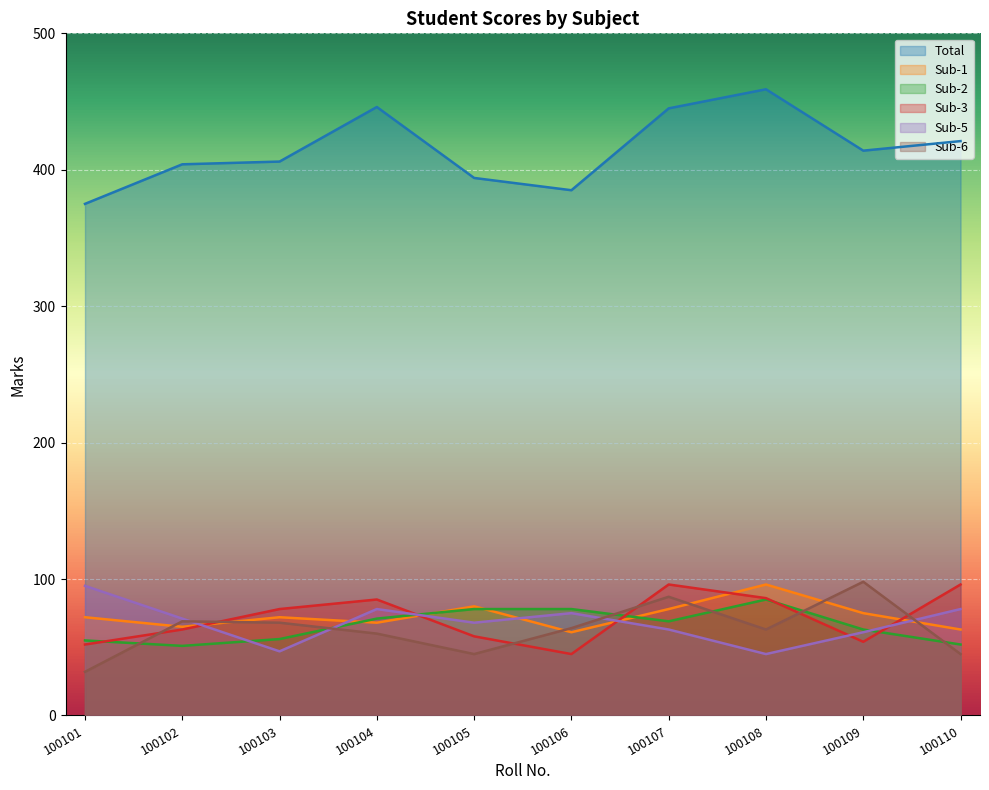

Which series has the widest spread of values?

Total